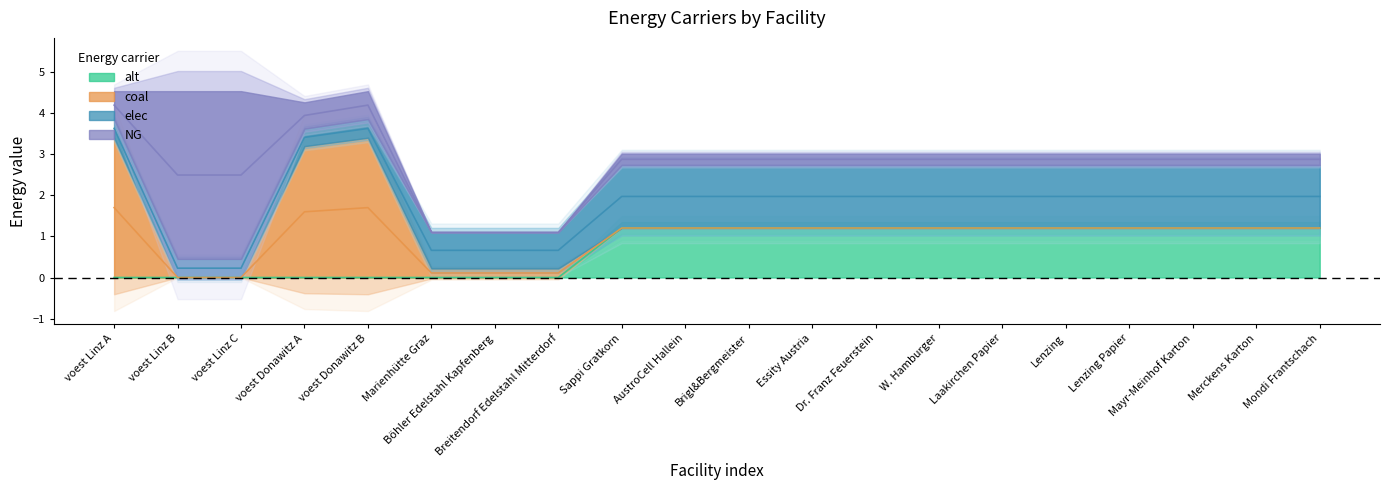

At which label does elec reach its peak?

Sappi Gratkorn